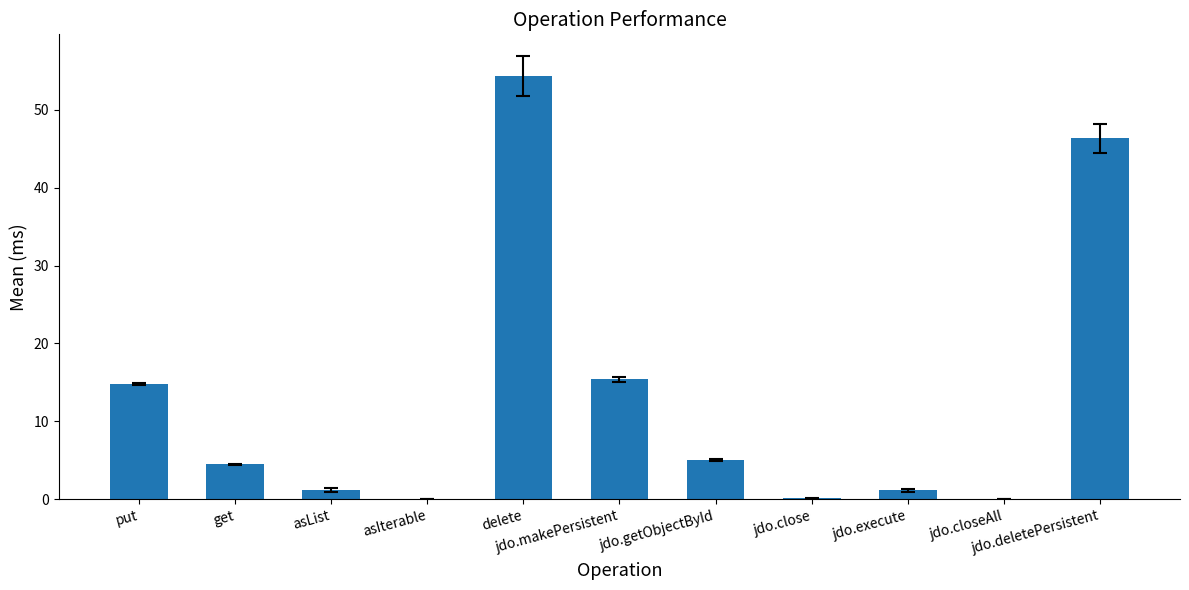

At which label is the value closest to 27?

jdo.makePersistent